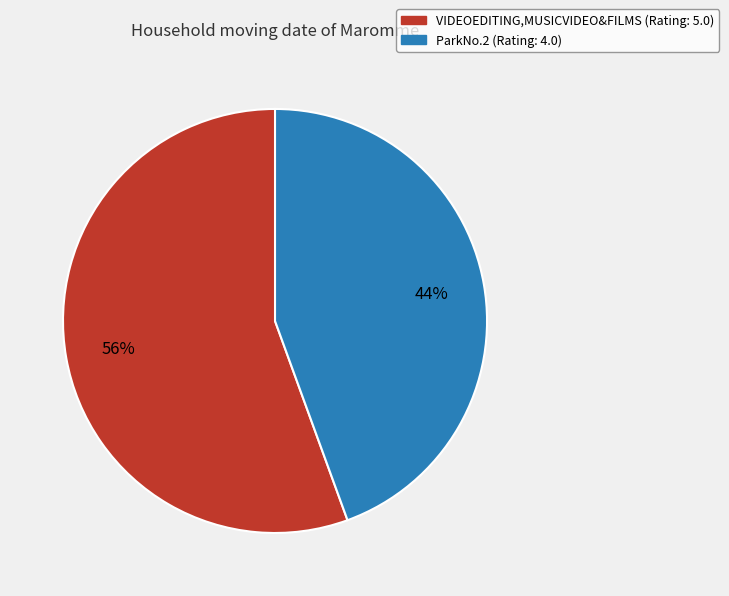

Which slice is the largest?

VIDEOEDITING,MUSICVIDEO&FILMS